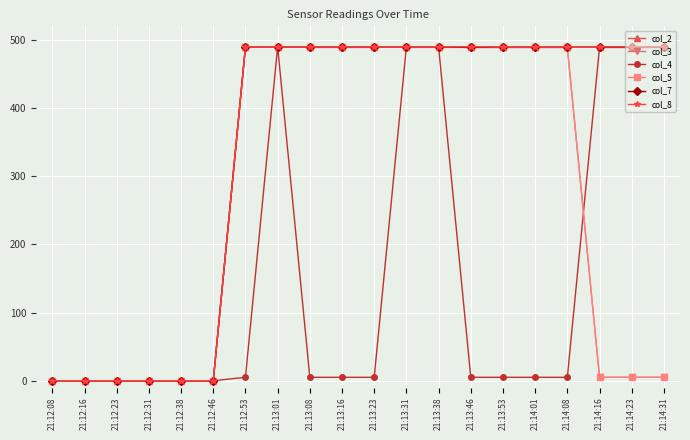

Is this an area chart (filled region under the line)?

No